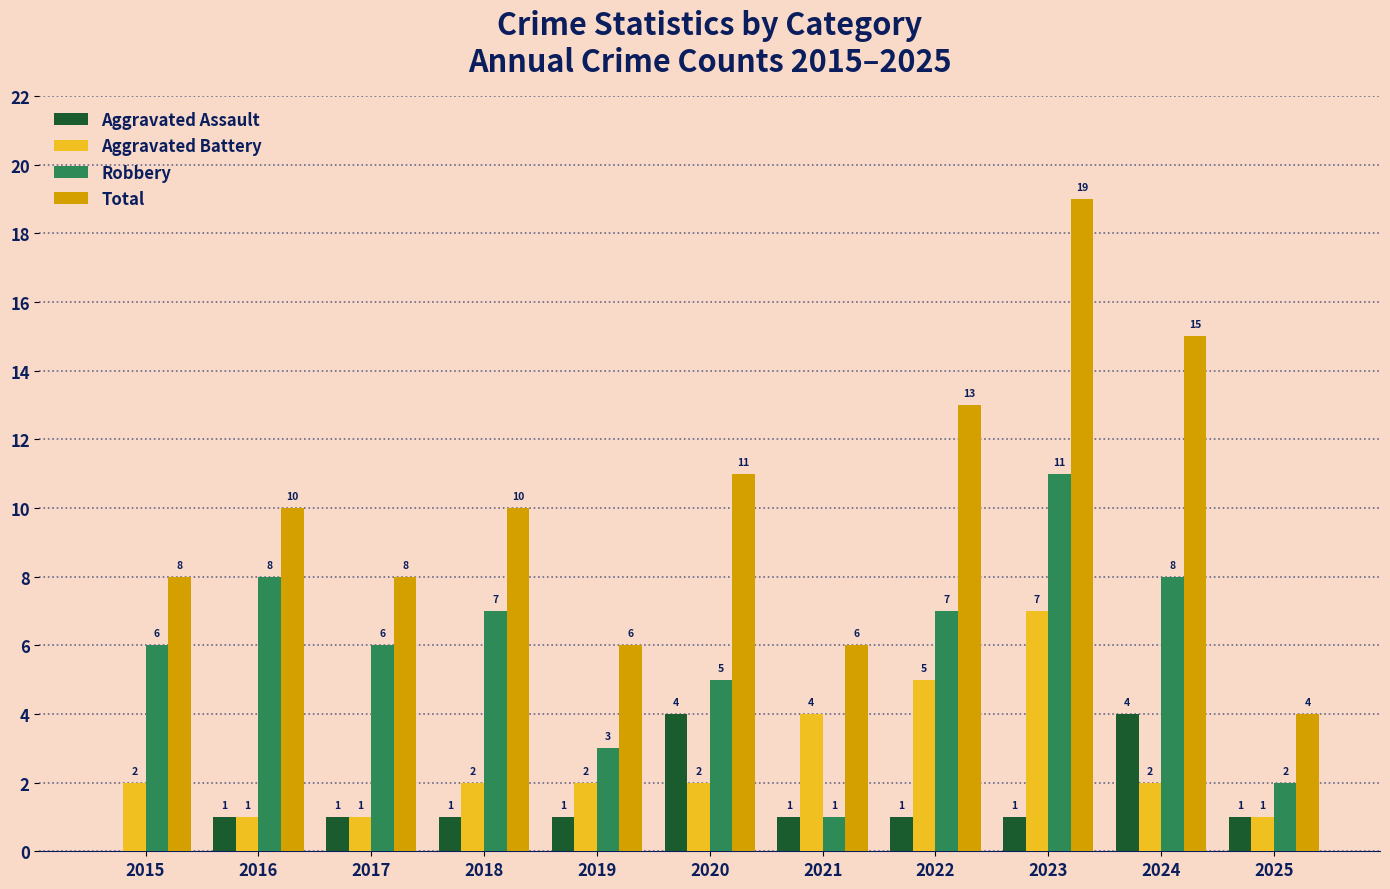

What is the maximum value shown in the chart?

19